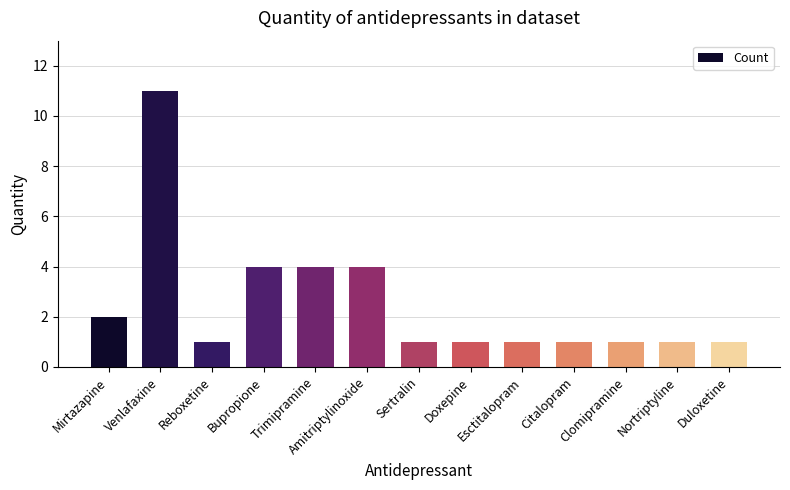

What is the ratio of the value at Bupropione to the value at Amitriptylinoxide?

1.0